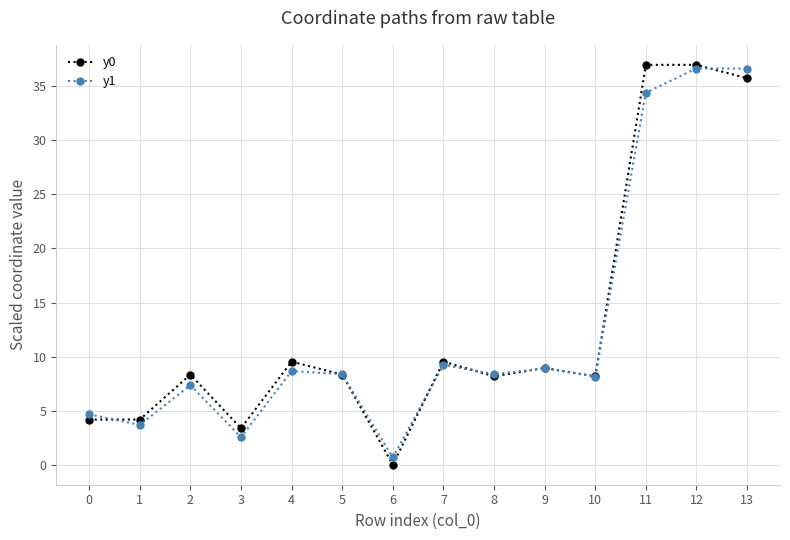

Does the chart have visible grid lines?

Yes